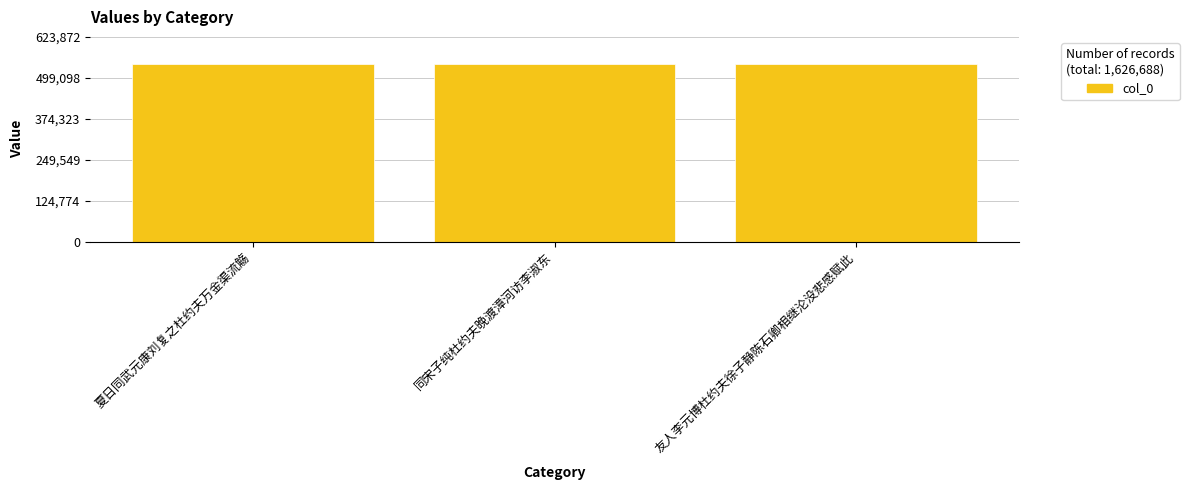

What is the greatest value displayed?

542498